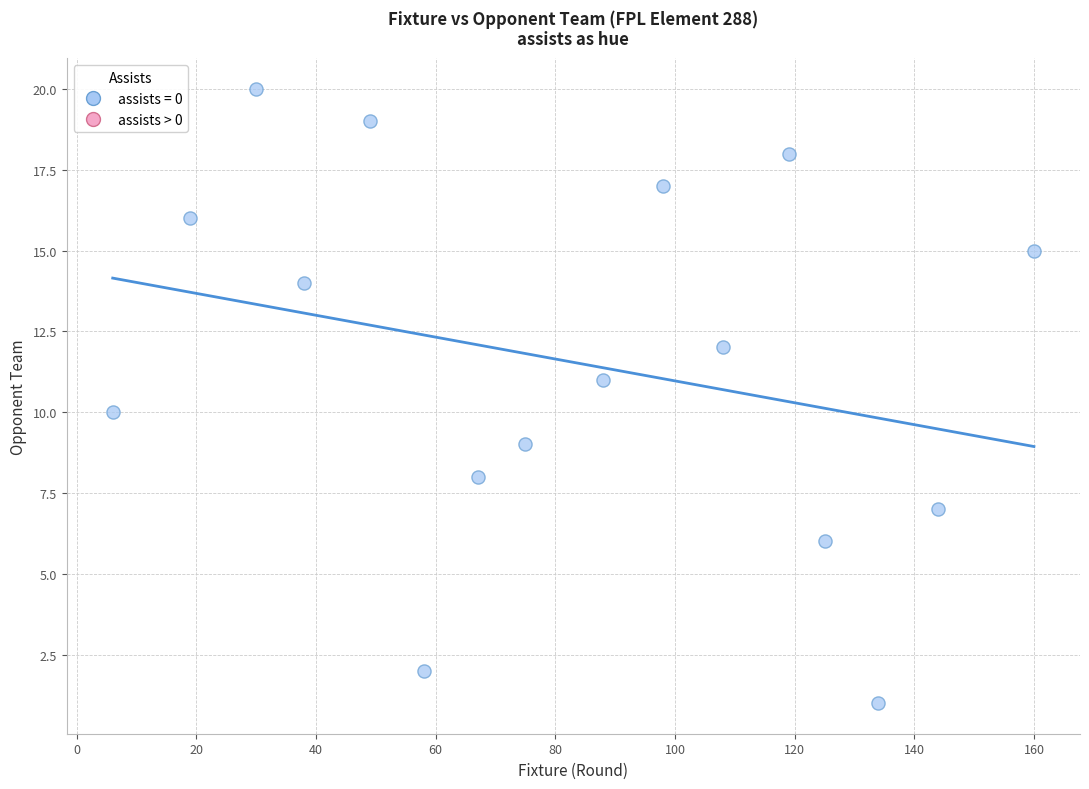

What is the range of Y values (max minus min)?

19